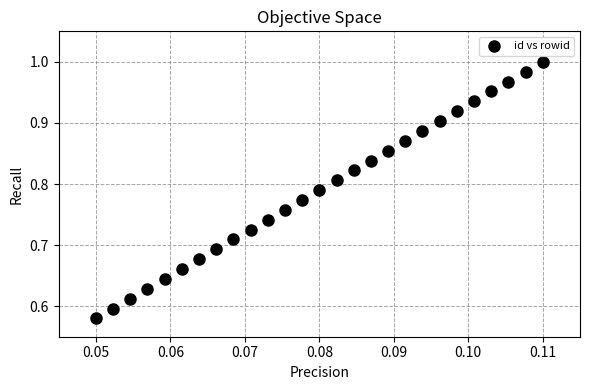

What is the range of Y values (max minus min)?

0.4